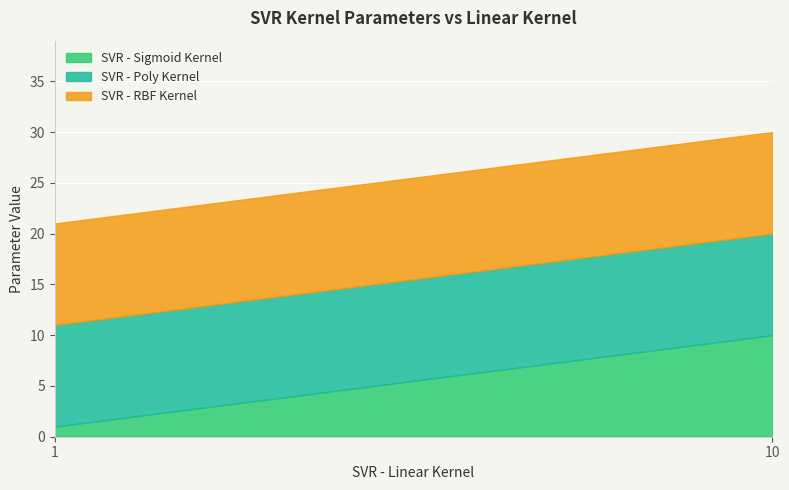

What value does the SVR - Sigmoid Kernel series have at 10?

10